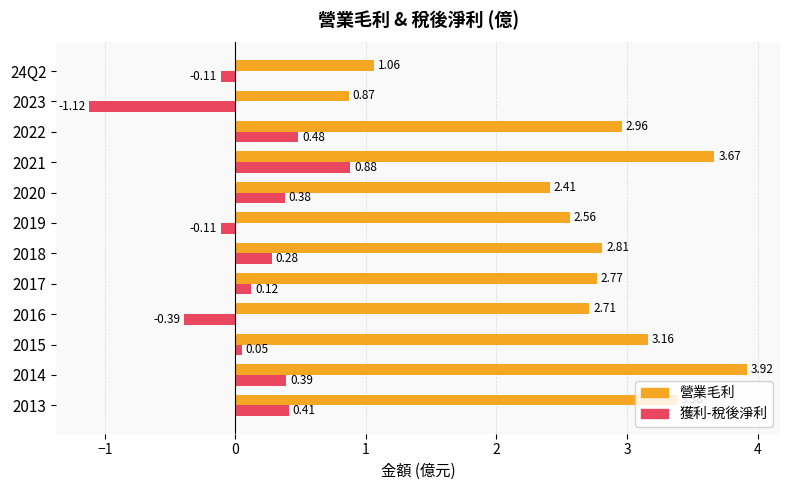

Is the value of 營業毛利 at 2016 greater than the value of 獲利-稅後淨利 at 2020?

Yes